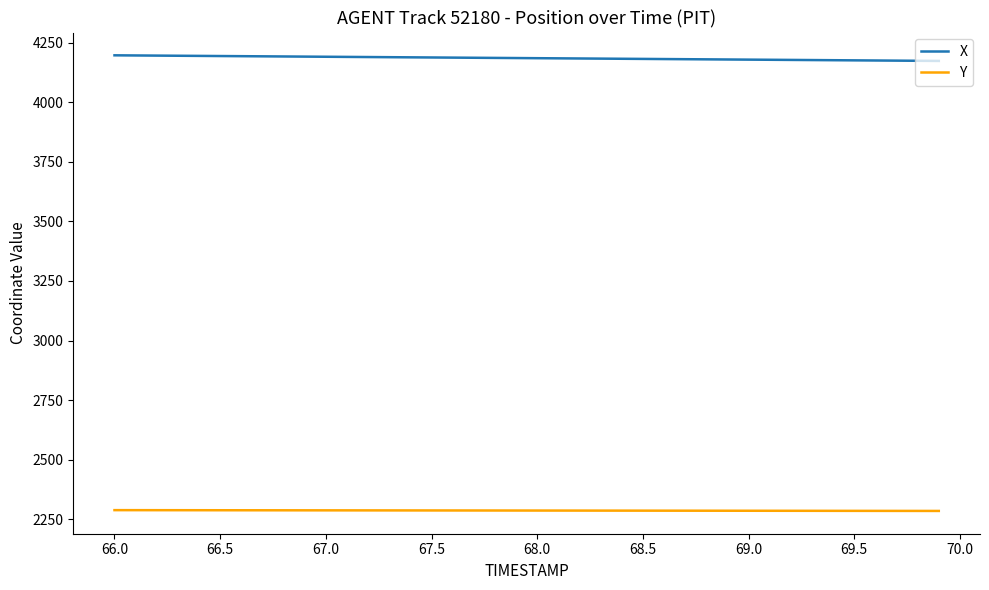

What is the difference between the second highest and minimum values in the Y series?

3.3